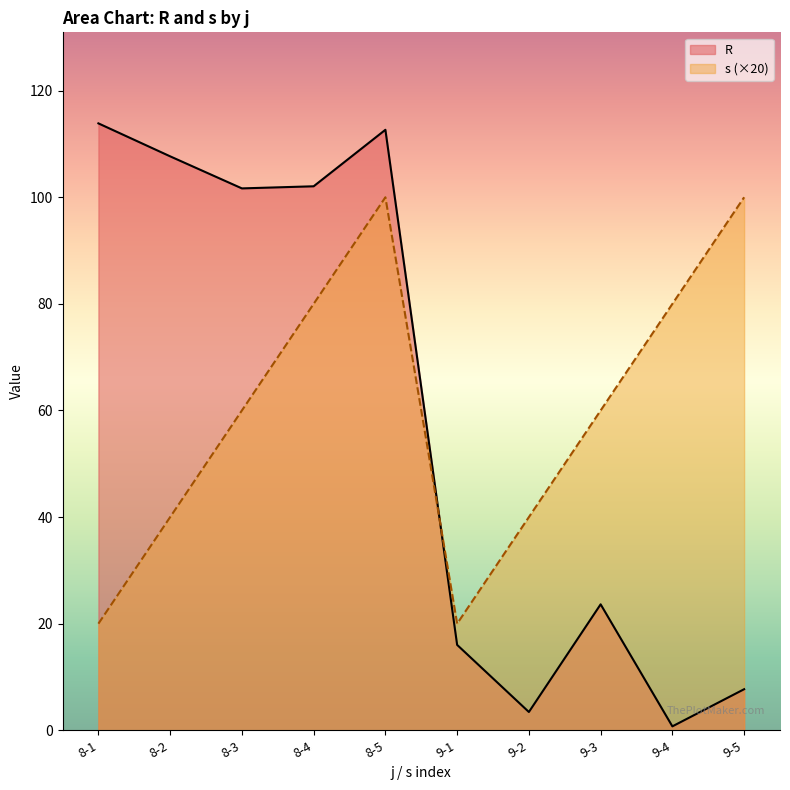

The R series shows 0.7 at 9-4. True or false?

True